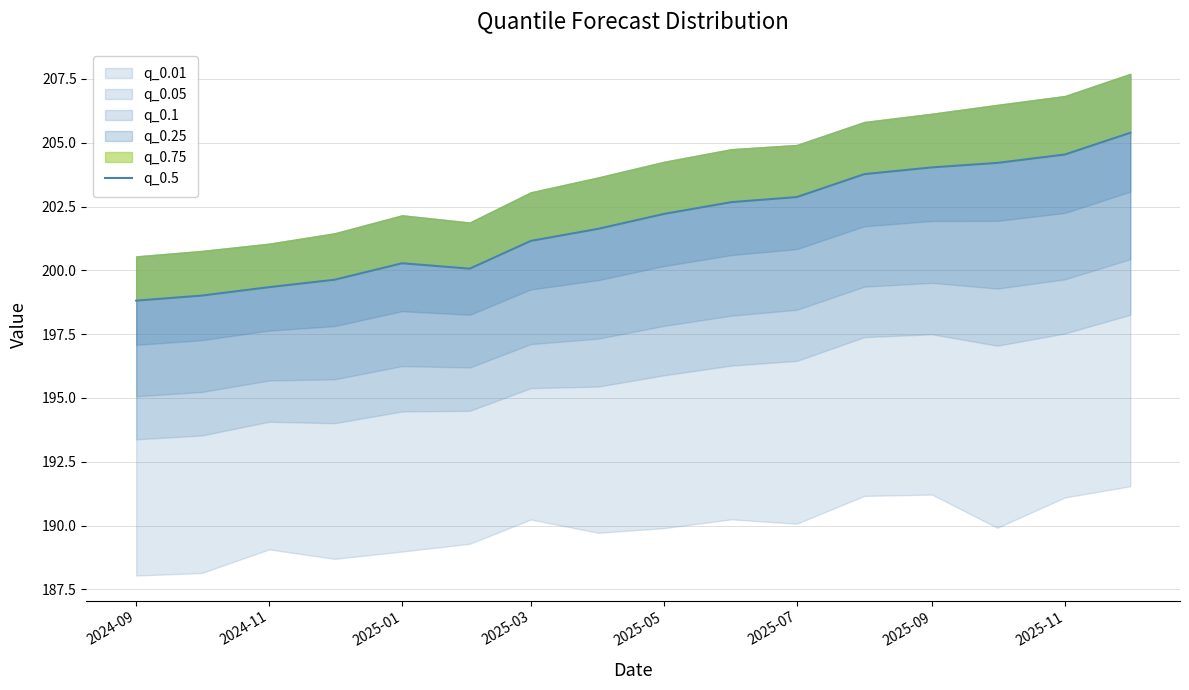

How many interior local peaks (higher than both neighbors) does the data have?

1